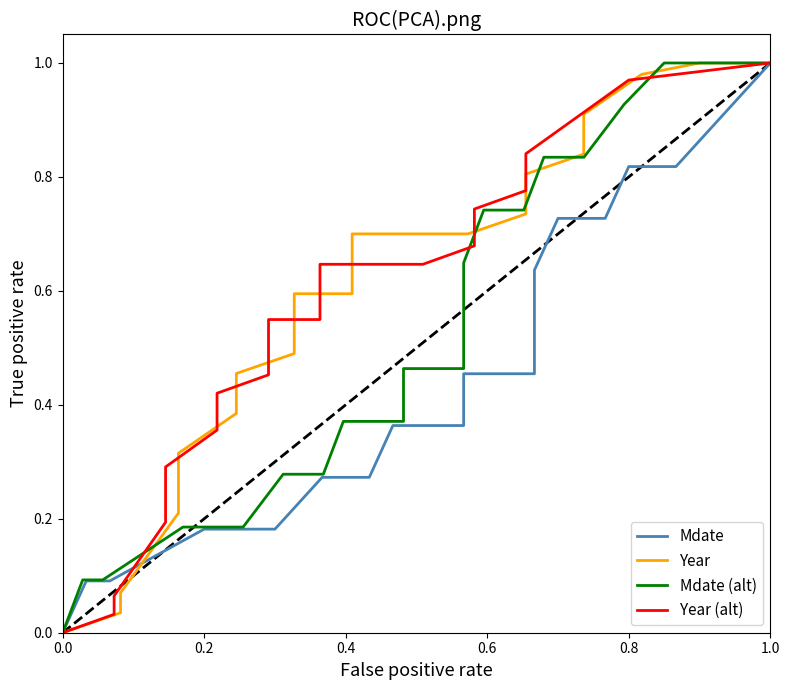

True or false: Mdate has a value of 0.3 at 1.0.

False